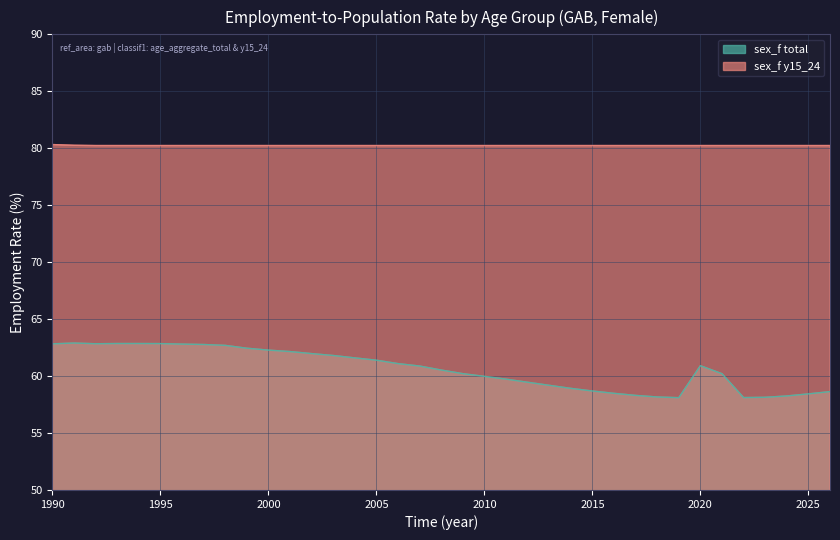

Read the sex_f y15_24 value at 2007.

80.2